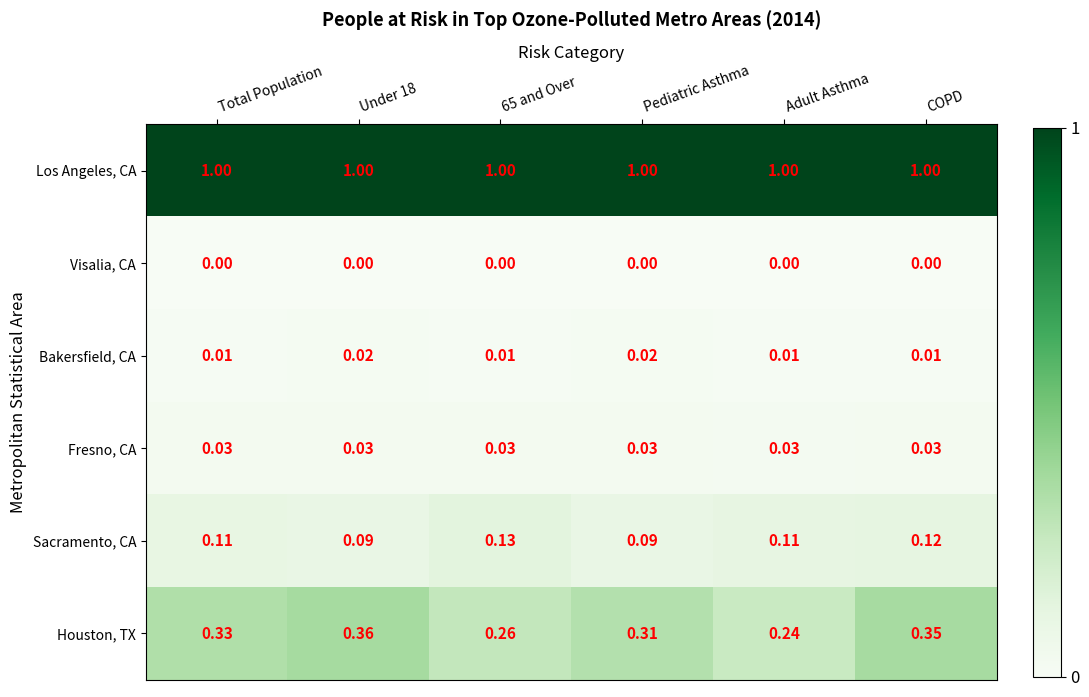

Which series has the largest range (max minus min)?

Houston, TX